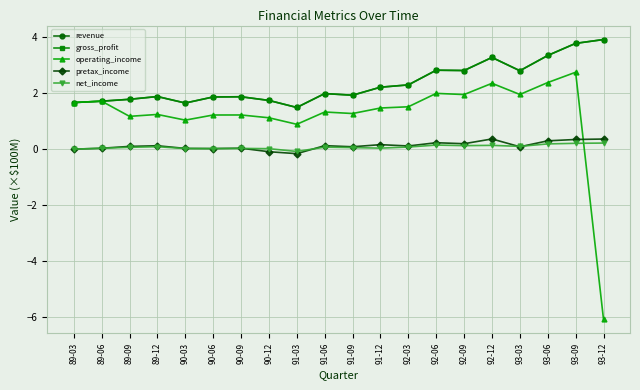

Read the revenue value at 90-09.

1.9